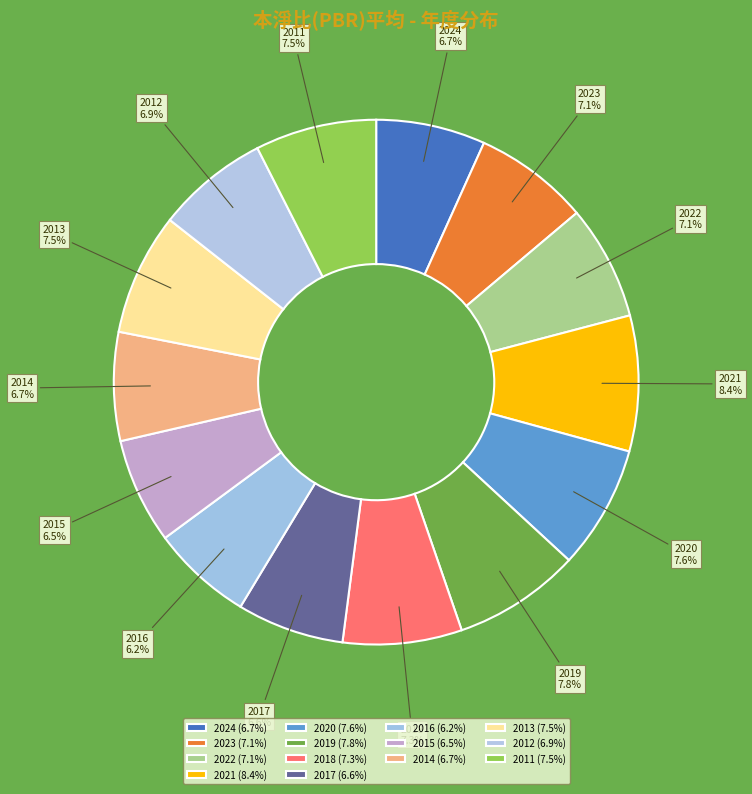

Approximately how many times larger is the value at 2012 compared to 2018?

0.9